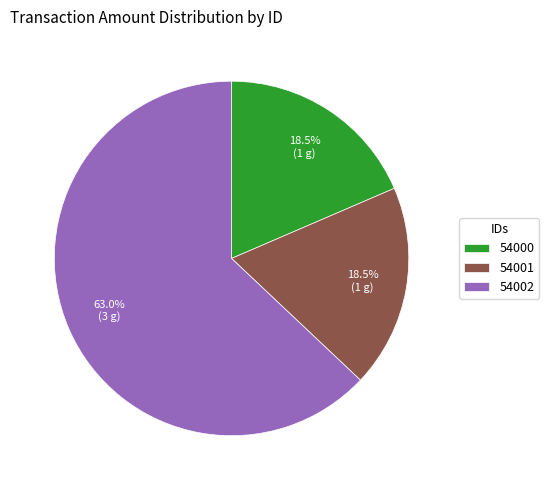

To the nearest percent, what portion does 54002 represent?

63%